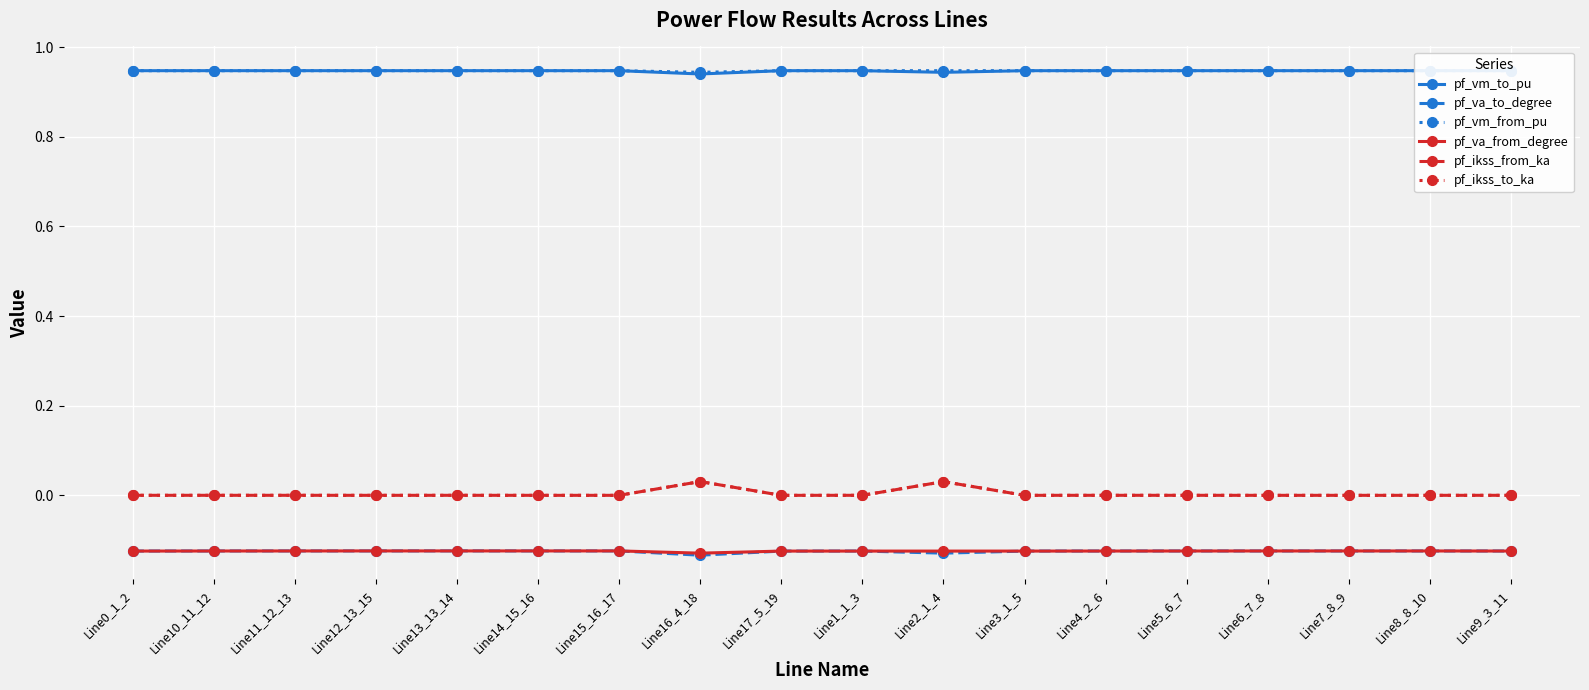

Is this an area chart (filled region under the line)?

No